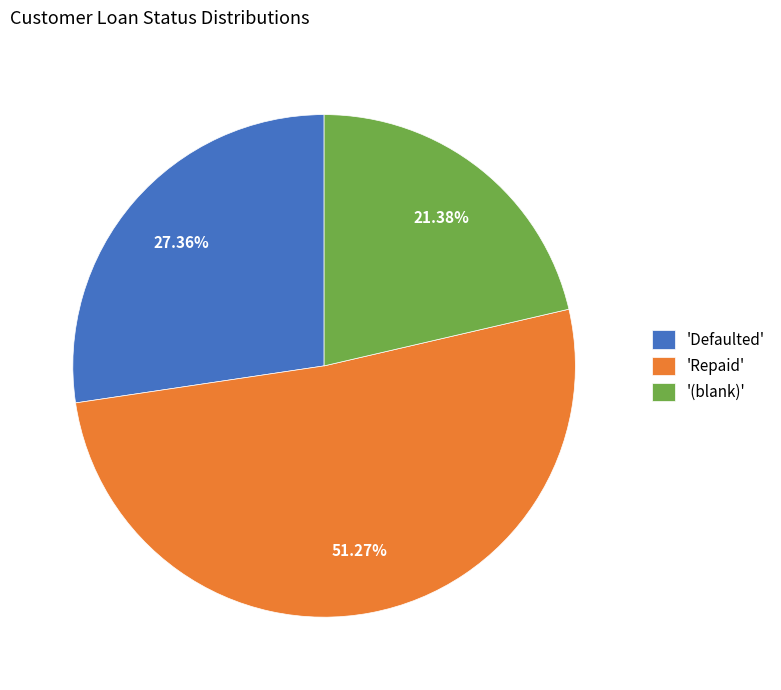

Approximately how many times larger is the value at 'Repaid' compared to 'Defaulted'?

1.9